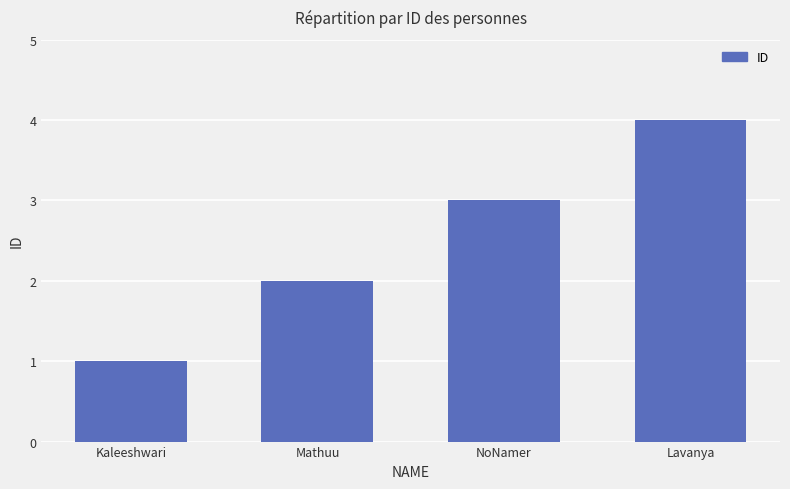

Reading left to right, what are all the values shown in this chart?

Kaleeshwari=1	Mathuu=2	NoNamer=3	Lavanya=4